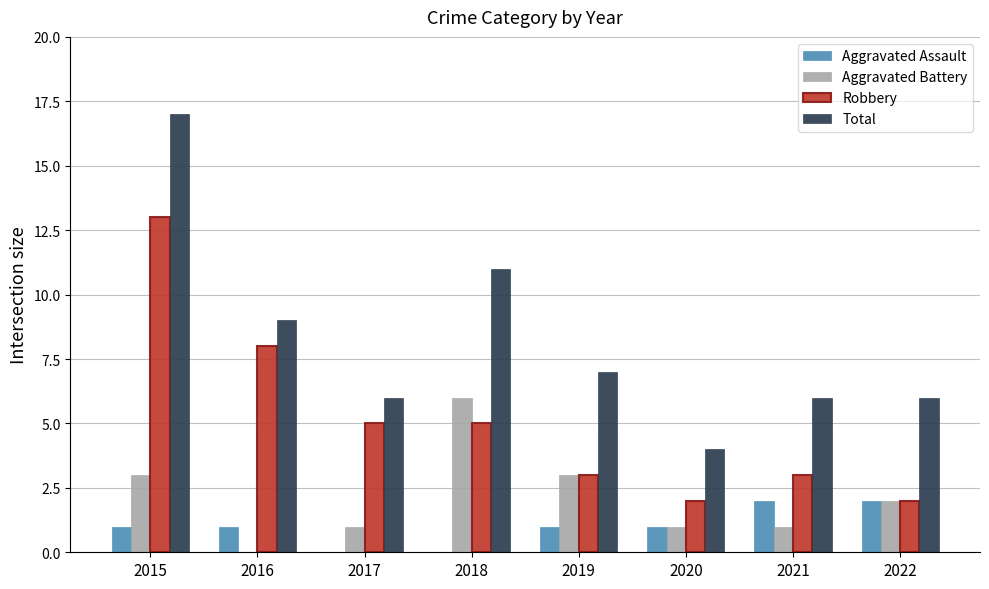

Reading right to left, extract all data points from this chart.

Aggravated Assault: 2022=2	2021=2	2020=1	2019=1	2018=0	2017=0	2016=1	2015=1
Aggravated Battery: 2022=2	2021=1	2020=1	2019=3	2018=6	2017=1	2016=0	2015=3
Robbery: 2022=2	2021=3	2020=2	2019=3	2018=5	2017=5	2016=8	2015=13
Total: 2022=6	2021=6	2020=4	2019=7	2018=11	2017=6	2016=9	2015=17